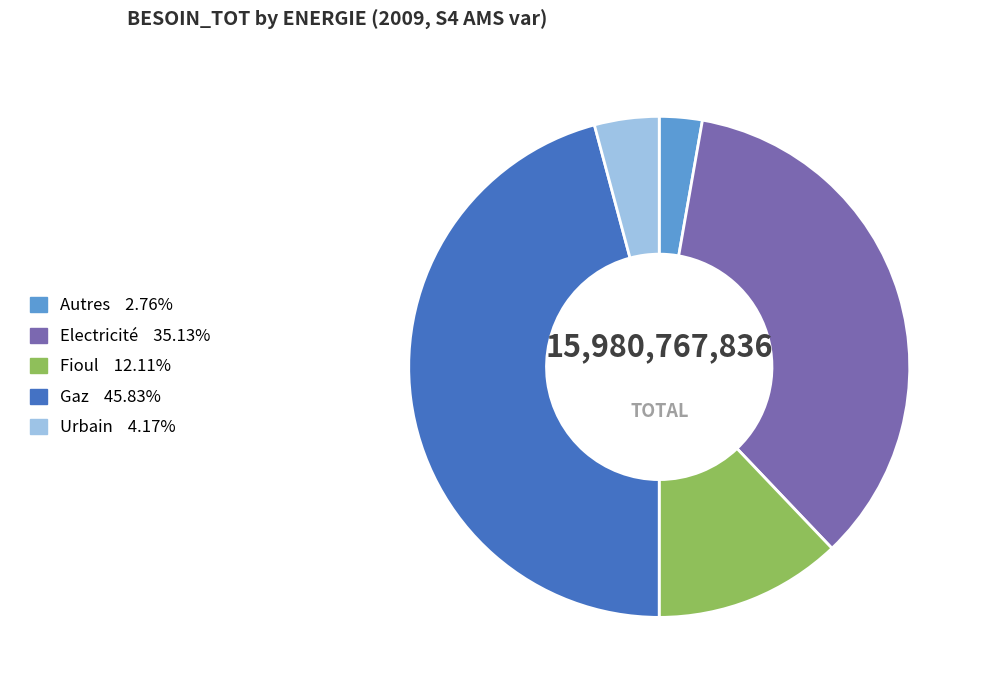

Does Fioul represent more than half of the total?

No